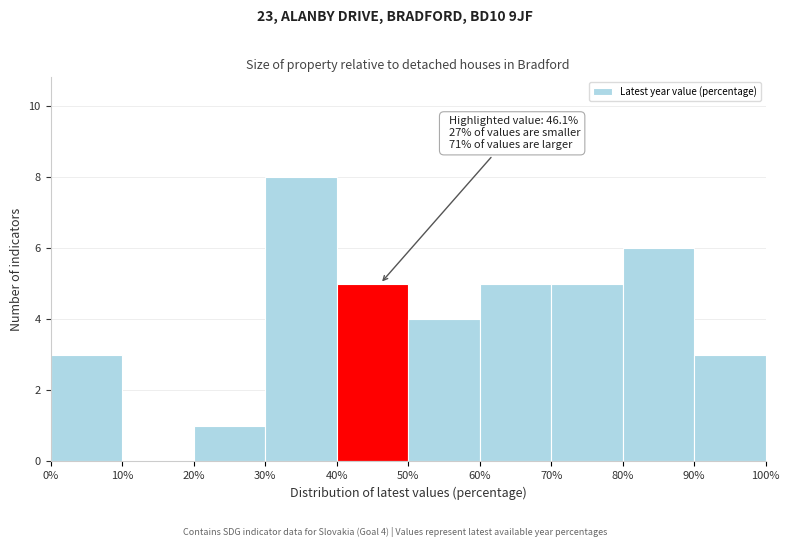

Which range on the x-axis has the tallest bar?

30% to 40%